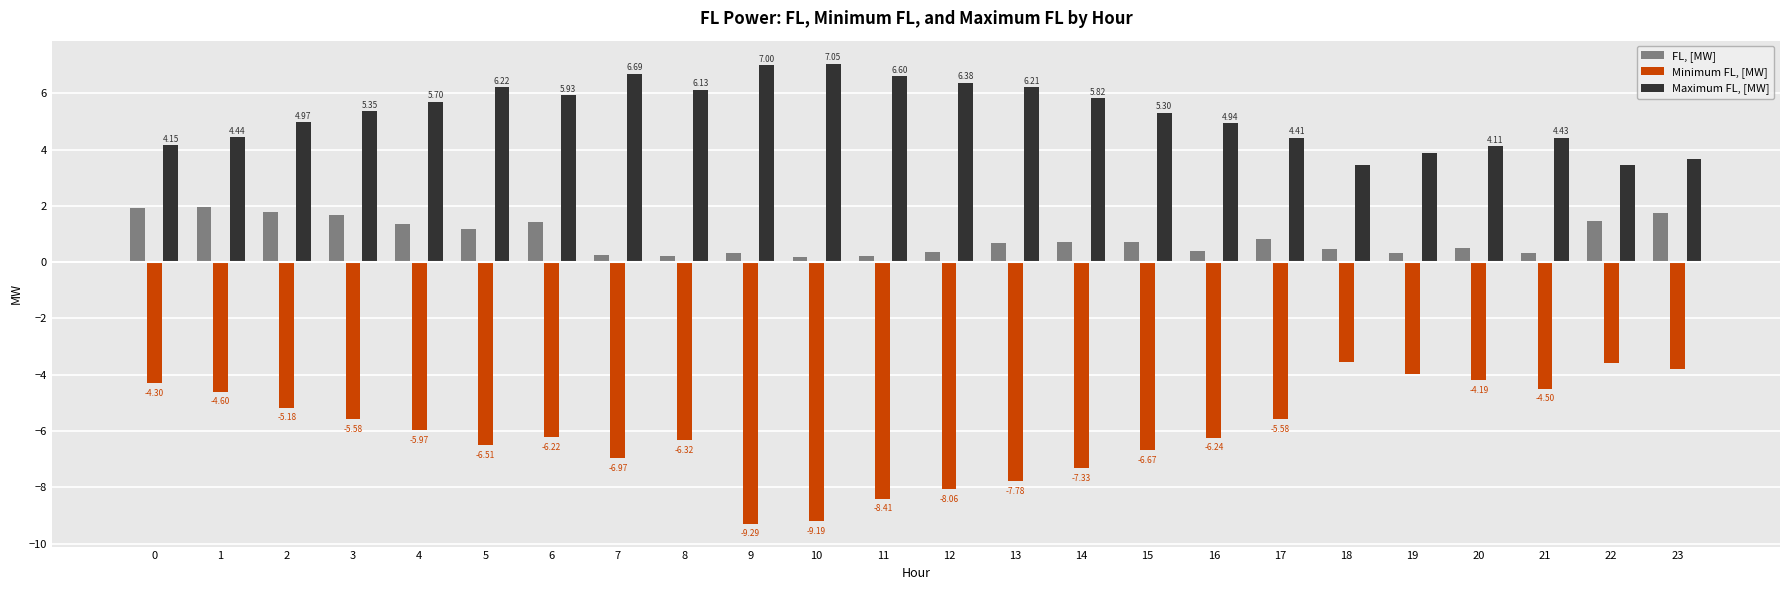

At which category does the chart reach its minimum across all series?

9